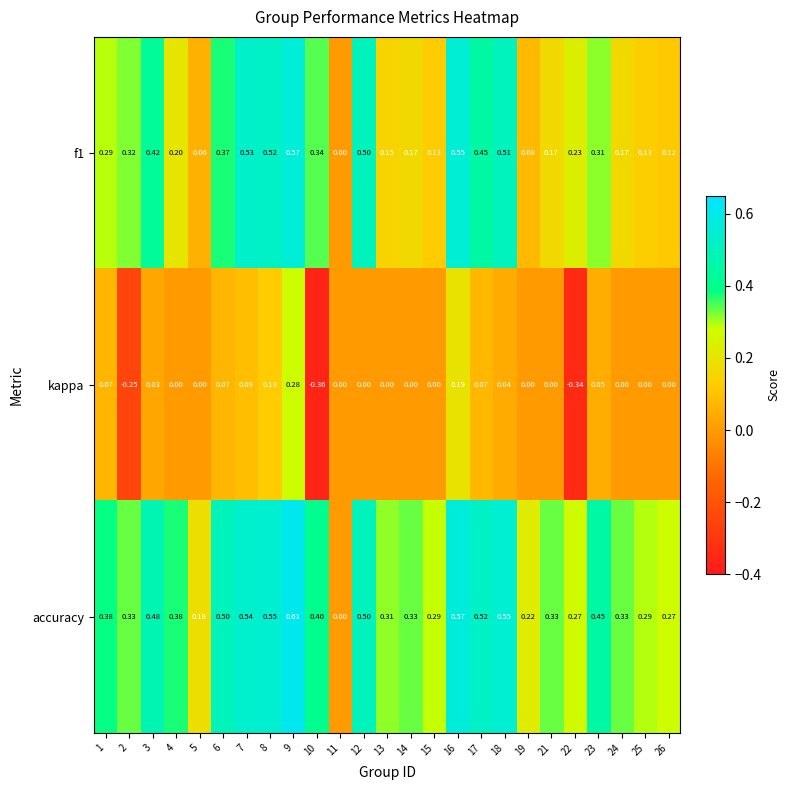

List the series in order of their overall mean, lowest first.

kappa, f1, accuracy